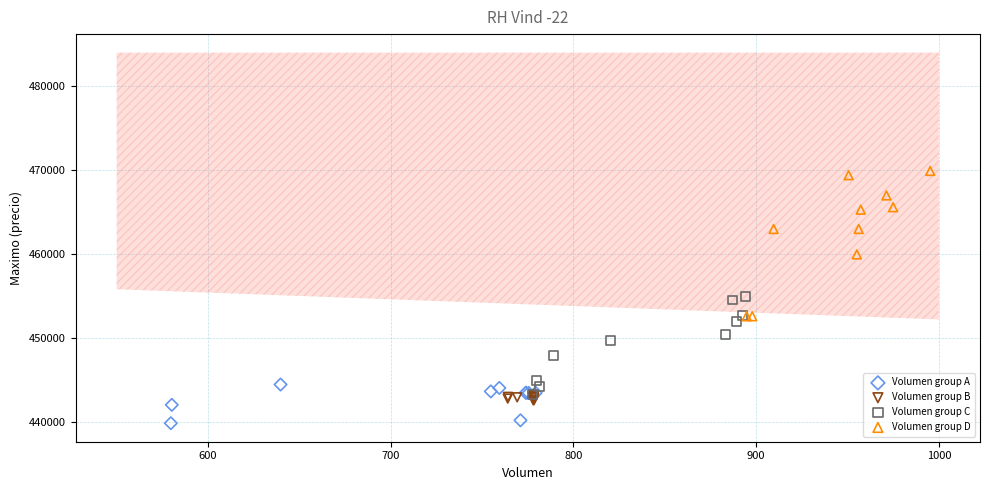

Which series has the widest spread of Y values?

Volumen group D